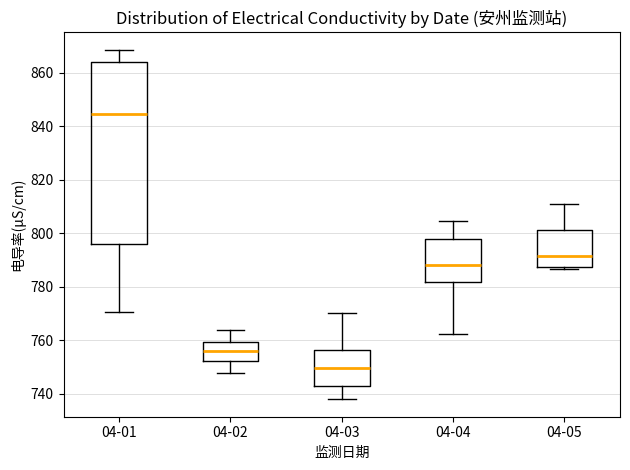

Which box's median line is the highest?

04-01